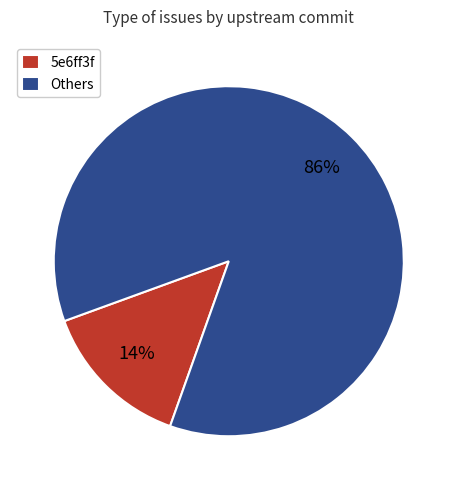

Between Others and 5e6ff3f, which is larger?

Others